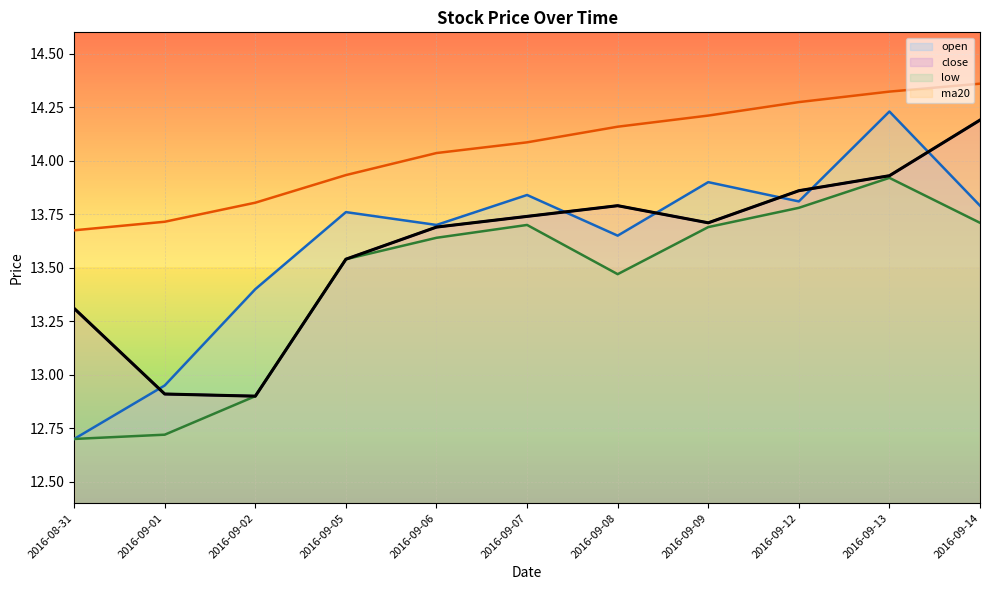

How many data points in open are less than 13?

2